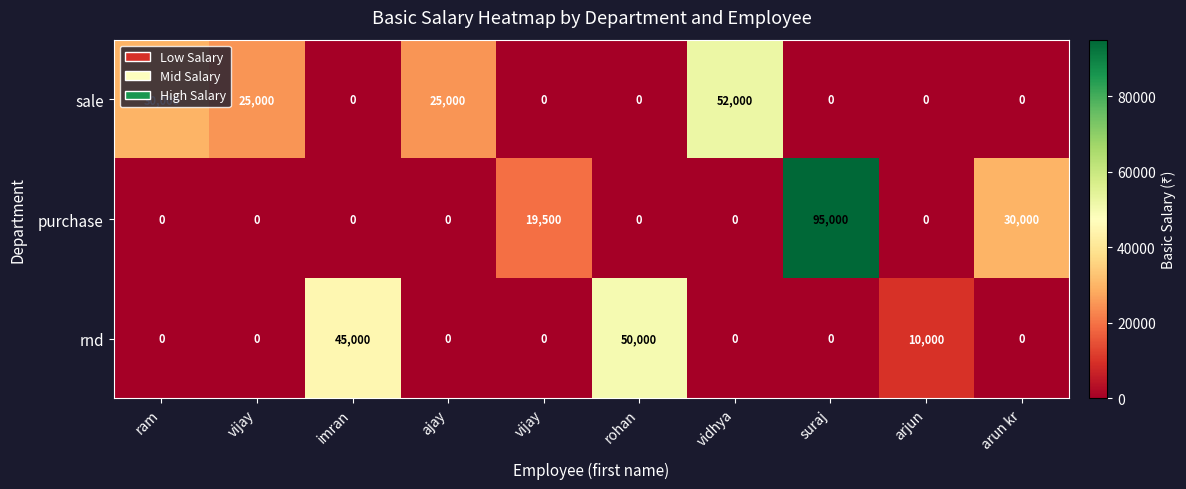

Reading right to left, list all the values displayed in this chart.

sale: arun kr=0	arjun=0	suraj=0	vidhya=52000	rohan=0	vijay=0	ajay=25000	imran=0	vijay=25000	ram=30000
purchase: arun kr=30000	arjun=0	suraj=95000	vidhya=0	rohan=0	vijay=19500	ajay=0	imran=0	vijay=0	ram=0
rnd: arun kr=0	arjun=10000	suraj=0	vidhya=0	rohan=50000	vijay=0	ajay=0	imran=45000	vijay=0	ram=0